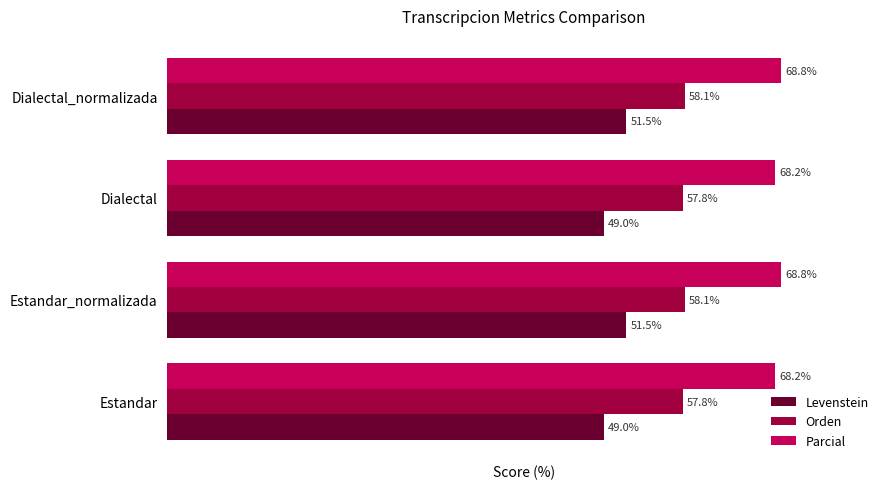

Which series has the widest spread of values?

Levenstein